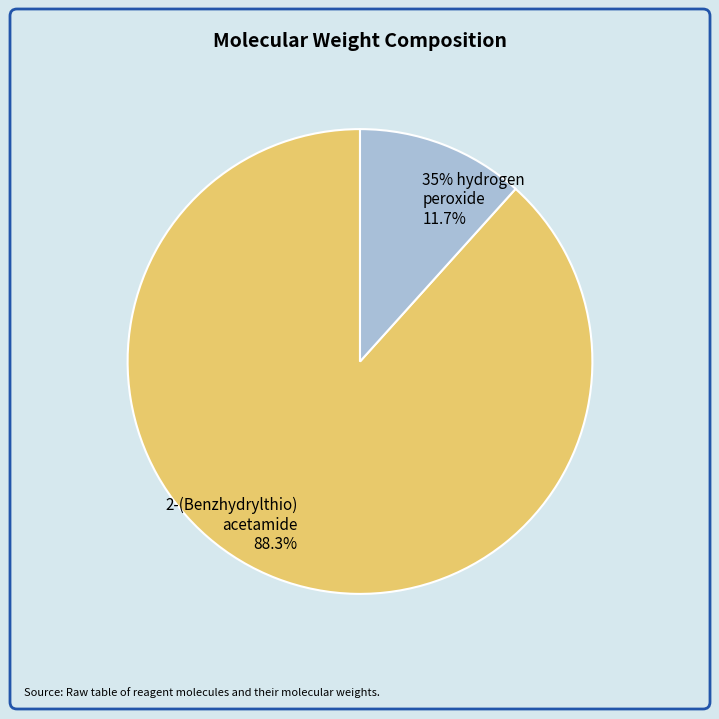

Count the number of slices in the pie.

2